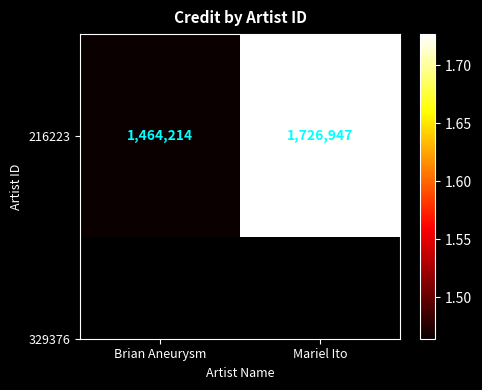

The chart shows a value of 1464214 at Brian Aneurysm. True or false?

True